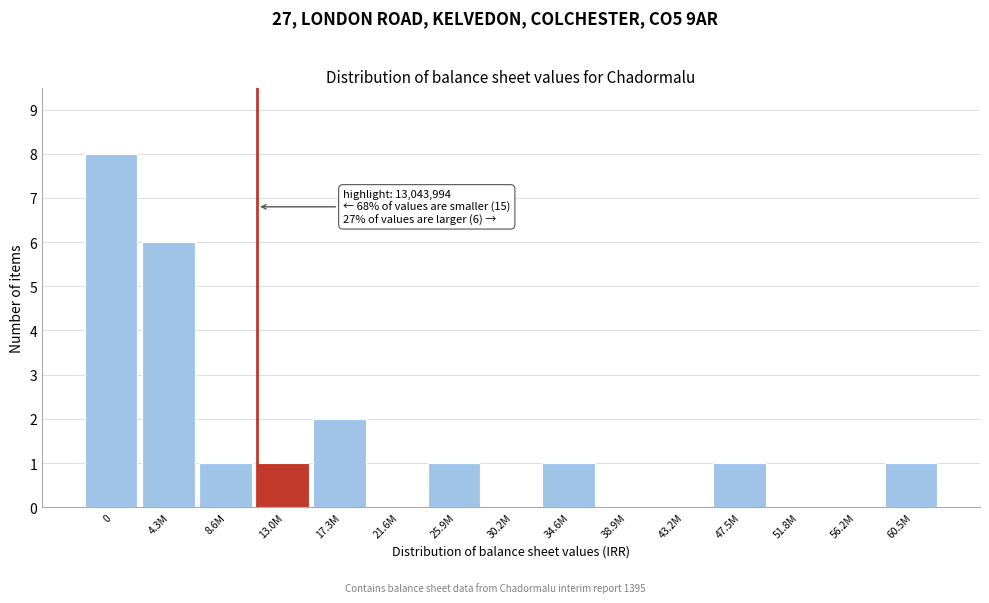

Reading left to right, extract all data points from this chart.

0=8	4.3M=6	8.6M=1	13.0M=1	17.3M=2	21.6M=0	25.9M=1	30.2M=0	34.6M=1	38.9M=0	43.2M=0	47.5M=1	51.8M=0	56.2M=0	60.5M=1